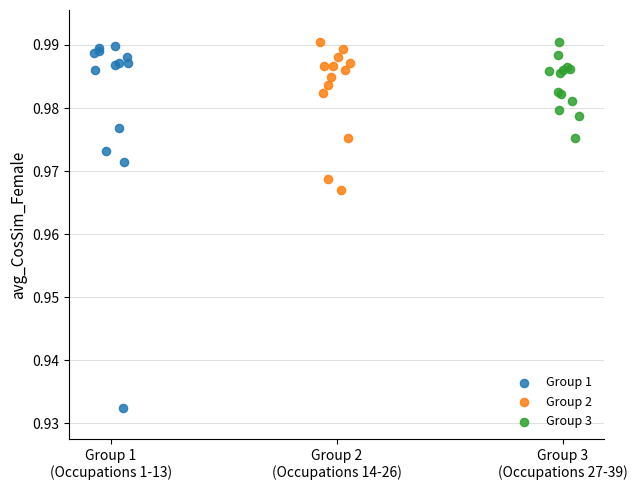

Which series has the widest spread of Y values?

Group 1